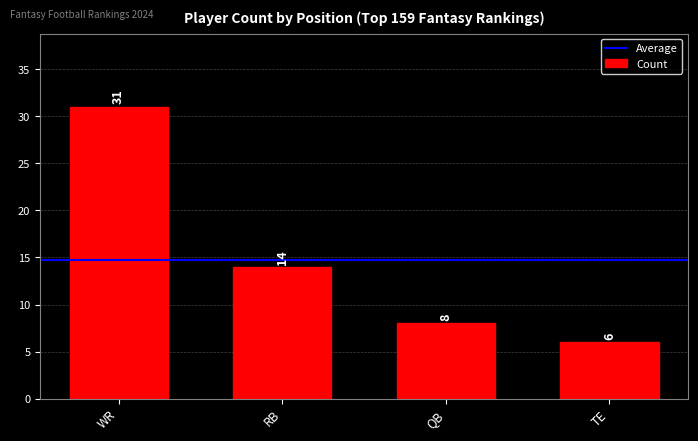

What position from the left is TE?

4